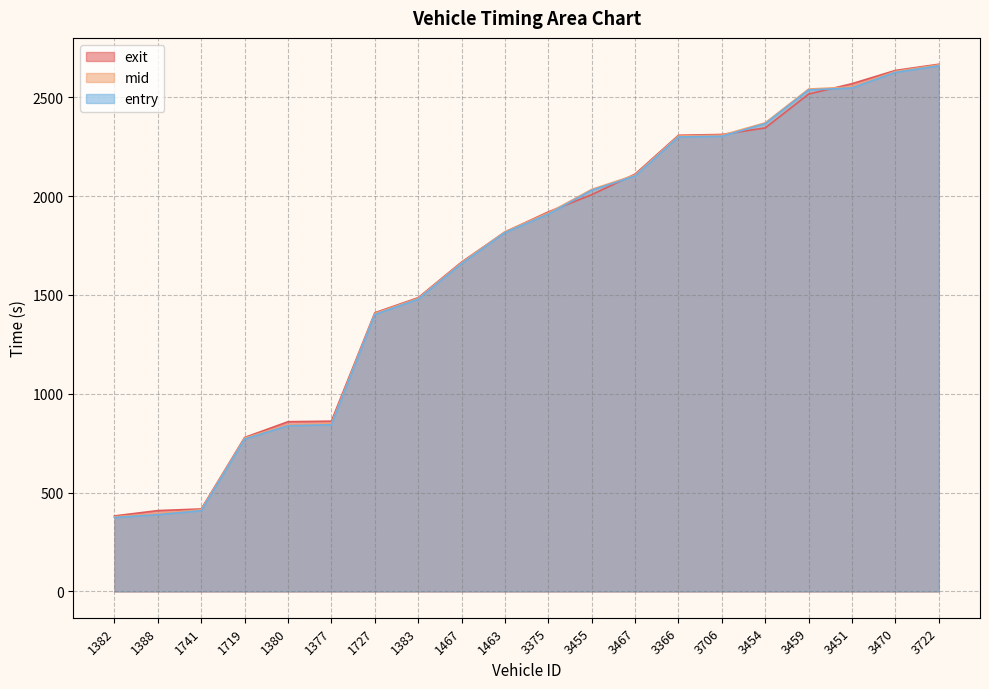

What position from the right is 3455?

9